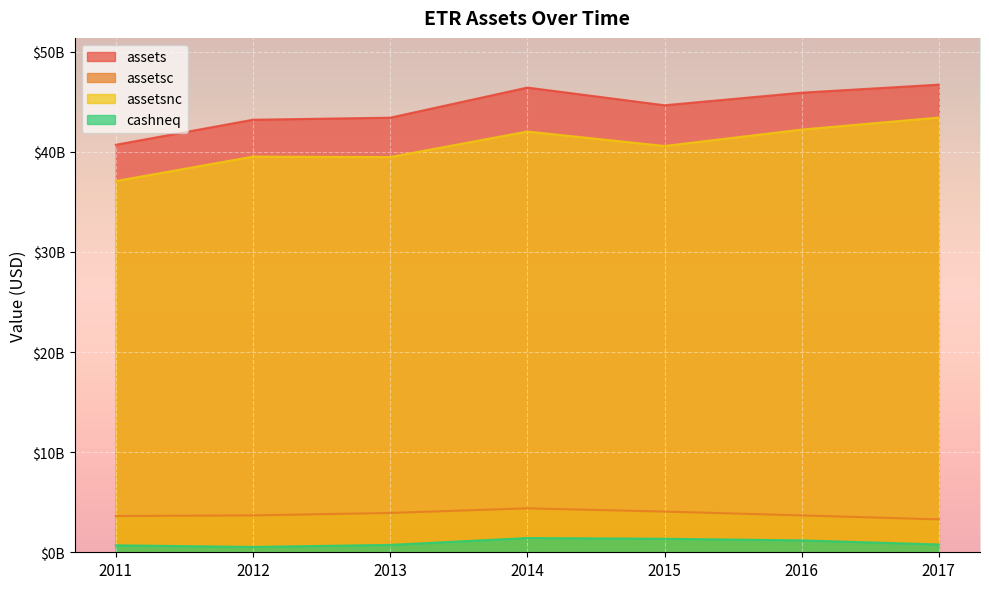

Is it true that assetsnc equals 60.4 at 2011?

False